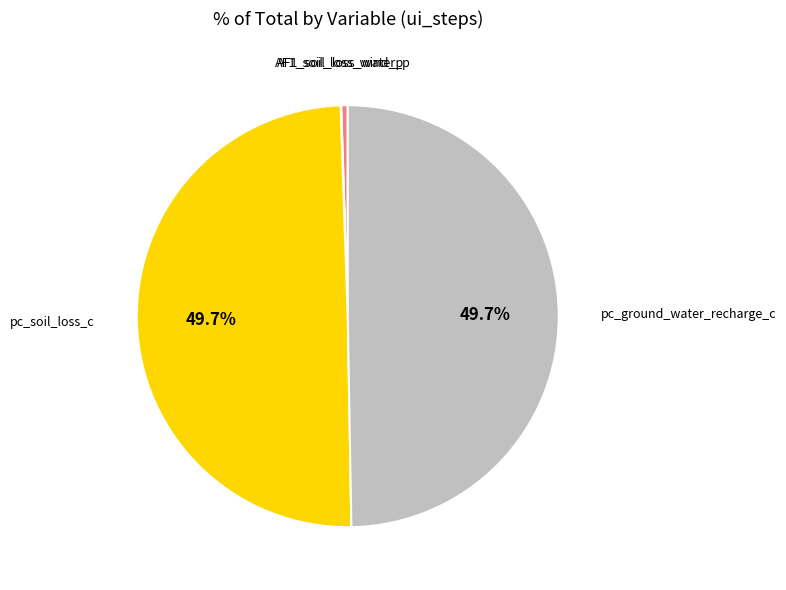

Does any single category account for the majority?

No